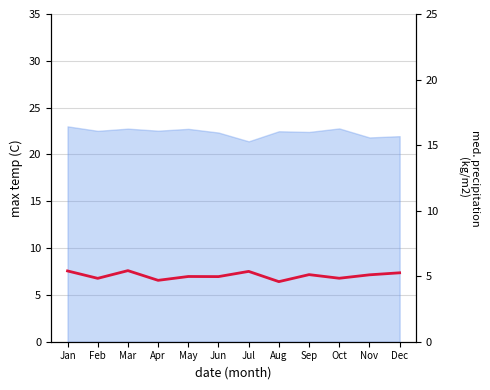

What is the average value?

5.0